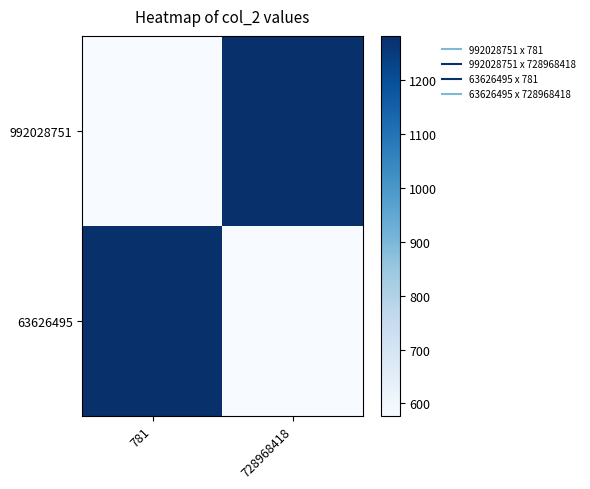

Which category has the highest value across all series?

728968418